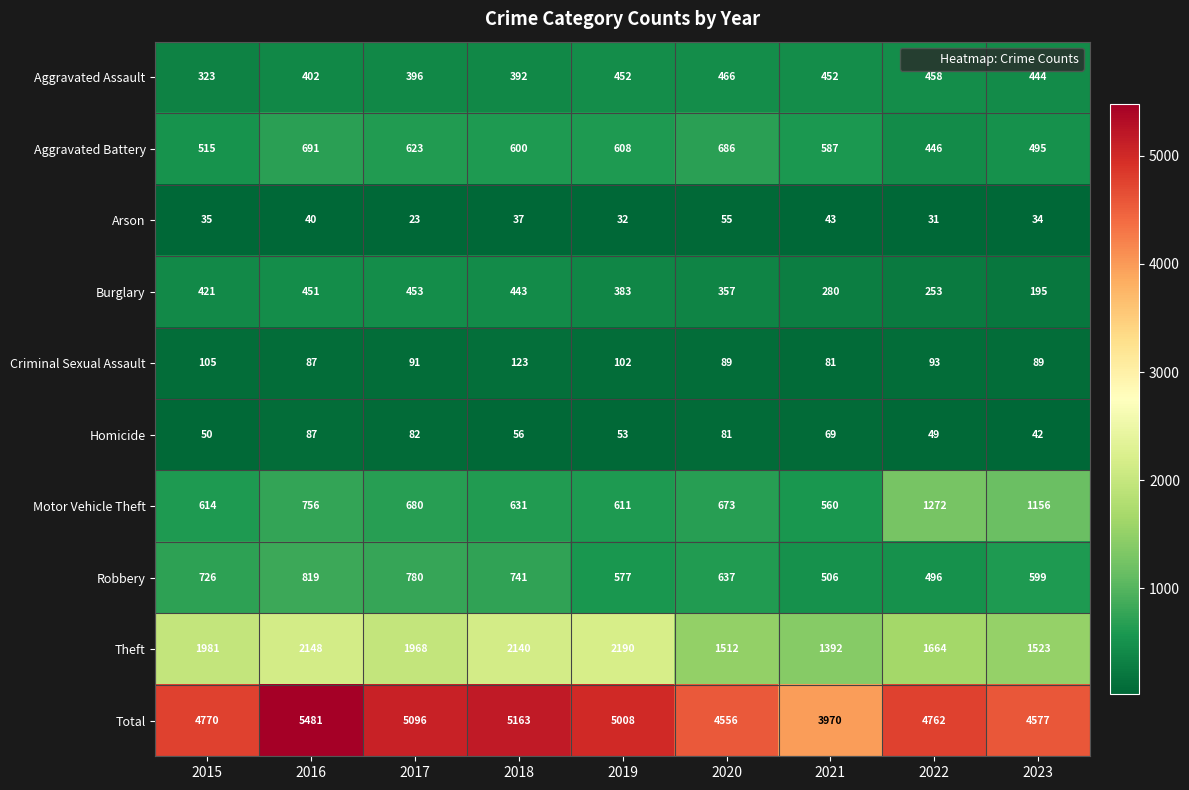

What is the difference between the maximum and minimum values in the Homicide series?

45